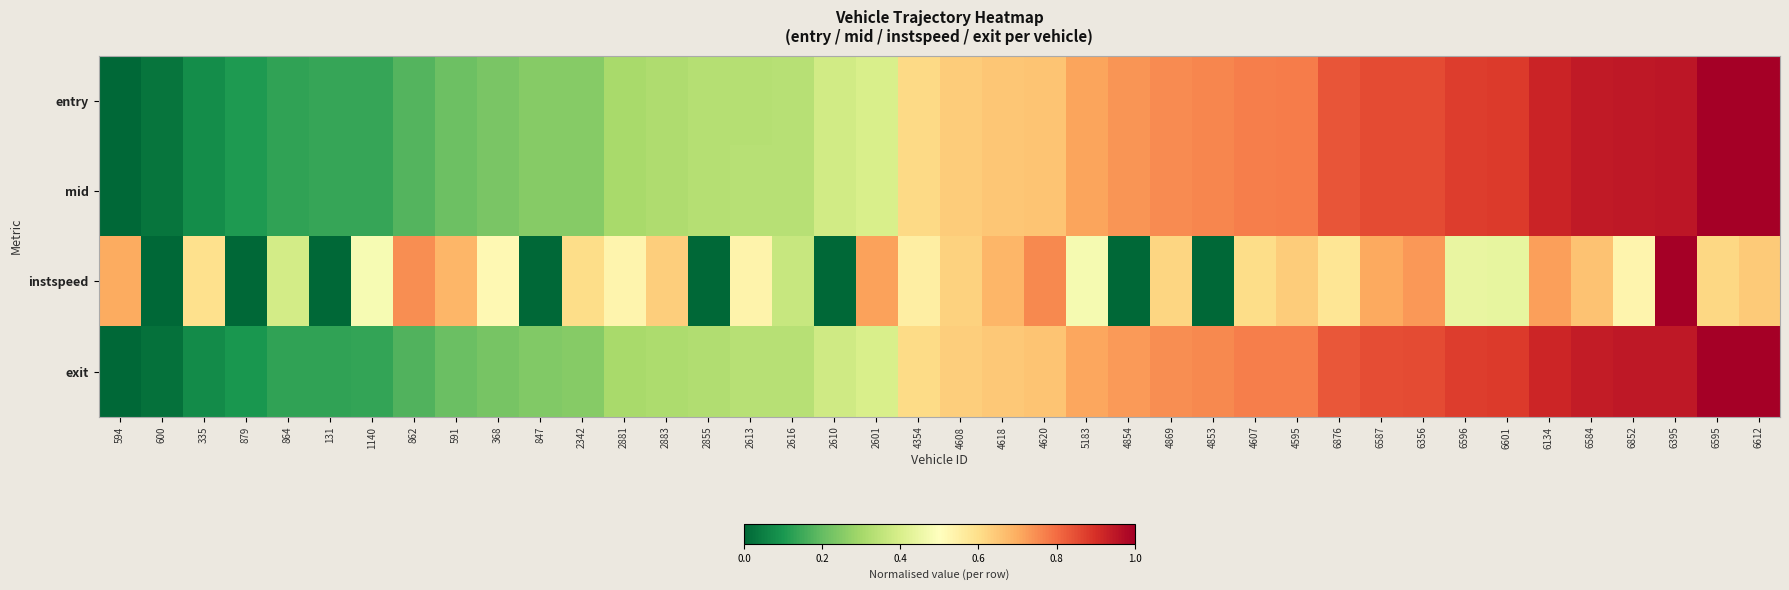

Reading right to left, transcribe all the data shown in this chart.

entry: 6612=1.0	6595=1.0	6395=1.0	6852=0.9	6584=0.9	6134=0.9	6601=0.9	6596=0.9	6356=0.9	6587=0.9	6876=0.8	4595=0.8	4607=0.8	4853=0.8	4869=0.8	4854=0.7	5183=0.7	4620=0.7	4618=0.7	4608=0.6	4354=0.6	2601=0.4	2610=0.4	2616=0.3	2613=0.3	2855=0.3	2883=0.3	2881=0.3	2342=0.3	847=0.3	368=0.2	591=0.2	862=0.2	1140=0.1	131=0.1	864=0.1	879=0.1	335=0.1	600=0.0	594=0.0
mid: 6612=1.0	6595=1.0	6395=1.0	6852=0.9	6584=0.9	6134=0.9	6601=0.9	6596=0.9	6356=0.9	6587=0.9	6876=0.8	4595=0.8	4607=0.8	4853=0.8	4869=0.8	4854=0.7	5183=0.7	4620=0.7	4618=0.7	4608=0.6	4354=0.6	2601=0.4	2610=0.4	2616=0.3	2613=0.3	2855=0.3	2883=0.3	2881=0.3	2342=0.3	847=0.3	368=0.2	591=0.2	862=0.2	1140=0.1	131=0.1	864=0.1	879=0.1	335=0.1	600=0.0	594=0.0
instspeed: 6612=0.6	6595=0.6	6395=1.0	6852=0.5	6584=0.7	6134=0.7	6601=0.4	6596=0.4	6356=0.7	6587=0.7	6876=0.6	4595=0.6	4607=0.6	4853=0.0	4869=0.6	4854=0.0	5183=0.5	4620=0.8	4618=0.7	4608=0.6	4354=0.6	2601=0.7	2610=0.0	2616=0.4	2613=0.5	2855=0.0	2883=0.6	2881=0.5	2342=0.6	847=0.0	368=0.5	591=0.7	862=0.7	1140=0.5	131=0.0	864=0.4	879=0.0	335=0.6	600=0.0	594=0.7
exit: 6612=1.0	6595=1.0	6395=0.9	6852=0.9	6584=0.9	6134=0.9	6601=0.9	6596=0.9	6356=0.9	6587=0.8	6876=0.8	4595=0.8	4607=0.8	4853=0.8	4869=0.7	4854=0.7	5183=0.7	4620=0.7	4618=0.6	4608=0.6	4354=0.6	2601=0.4	2610=0.4	2616=0.3	2613=0.3	2855=0.3	2883=0.3	2881=0.3	2342=0.3	847=0.2	368=0.2	591=0.2	862=0.2	1140=0.1	131=0.1	864=0.1	879=0.1	335=0.1	600=0.0	594=0.0